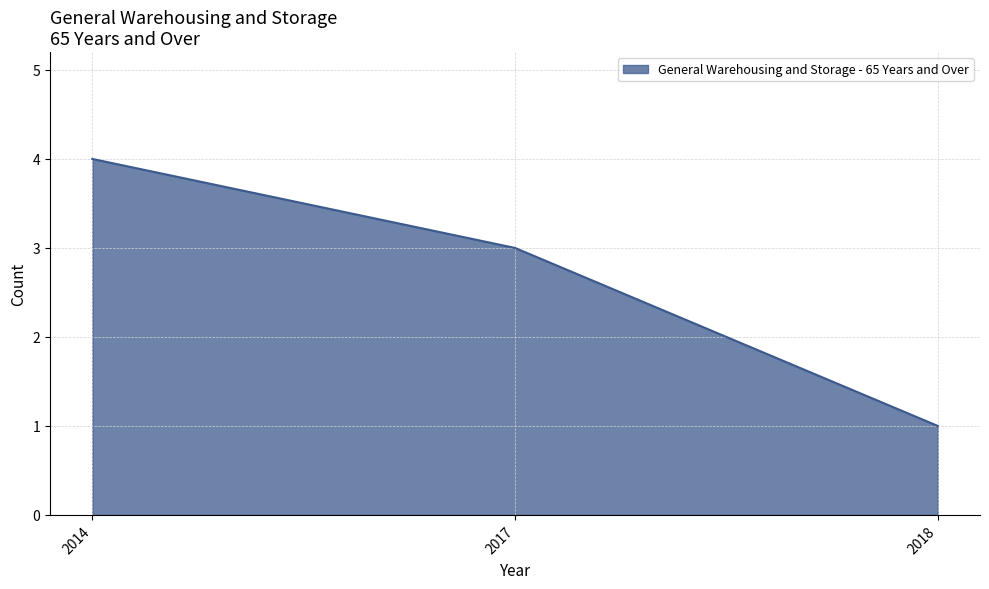

Where does the data first go above 3?

2014